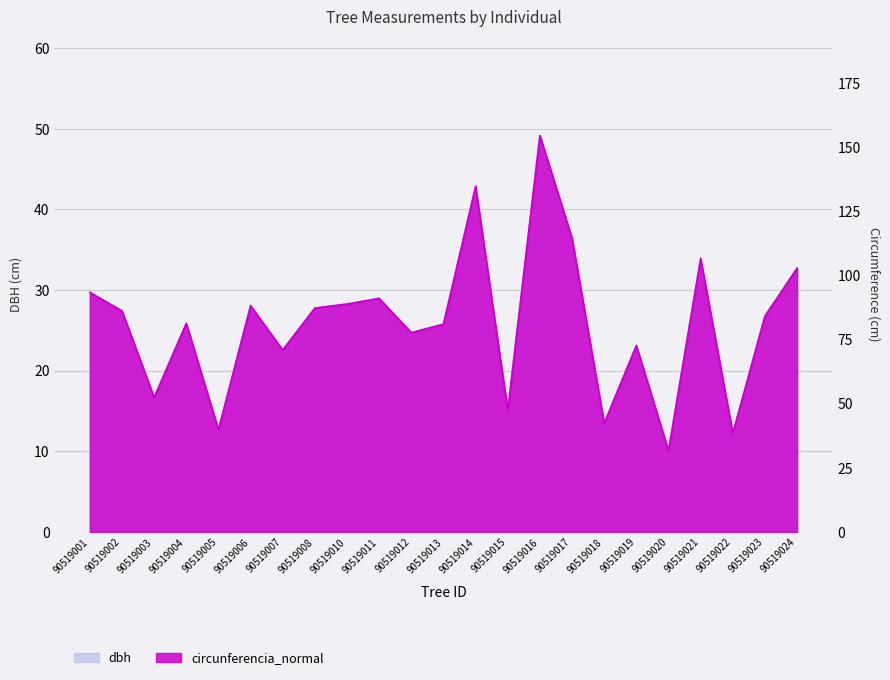

The value of dbh at 90519006 is 28.1. True or false?

True